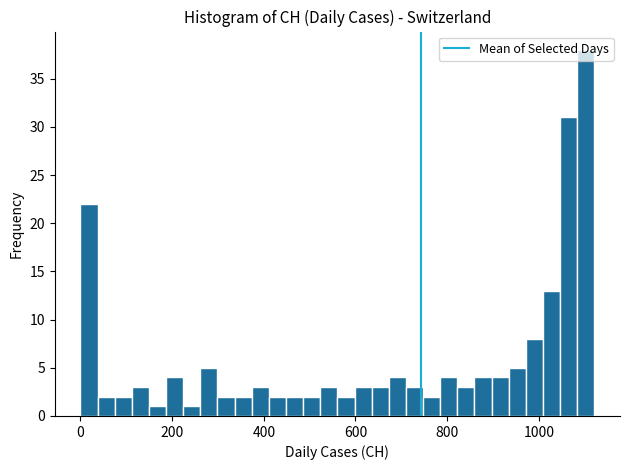

Around what value on the x-axis is the tallest bar? Give the approximate position of its centre, as read against the axis.

1100